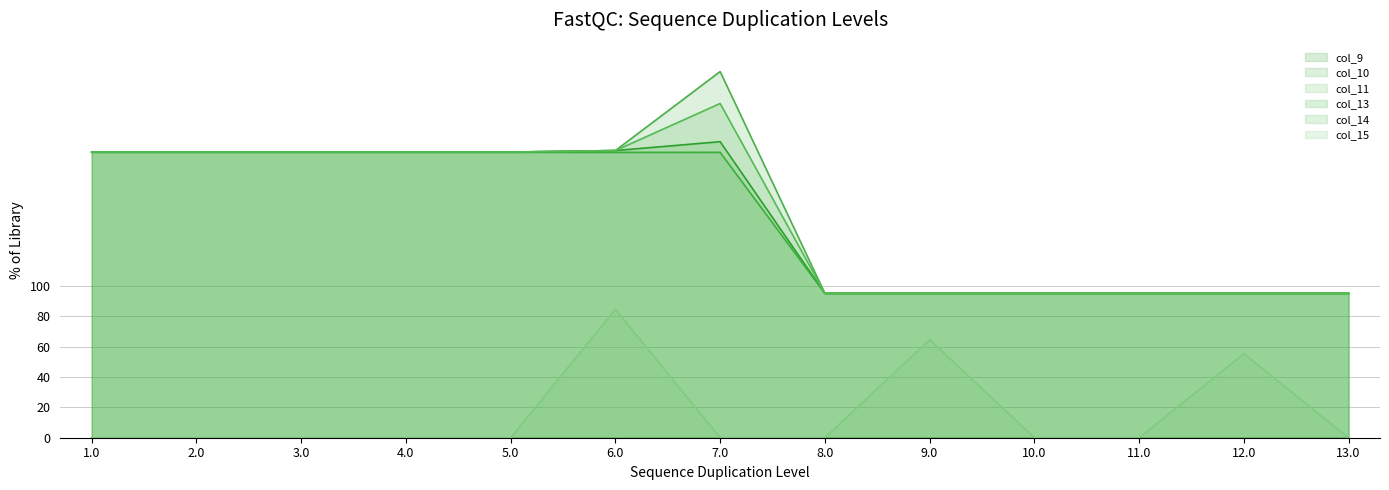

Count the number of categories in the chart.

13